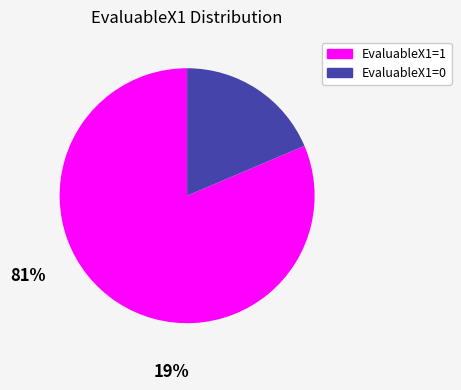

Approximately how many times larger is the value at EvaluableX1=1 compared to EvaluableX1=0?

4.4